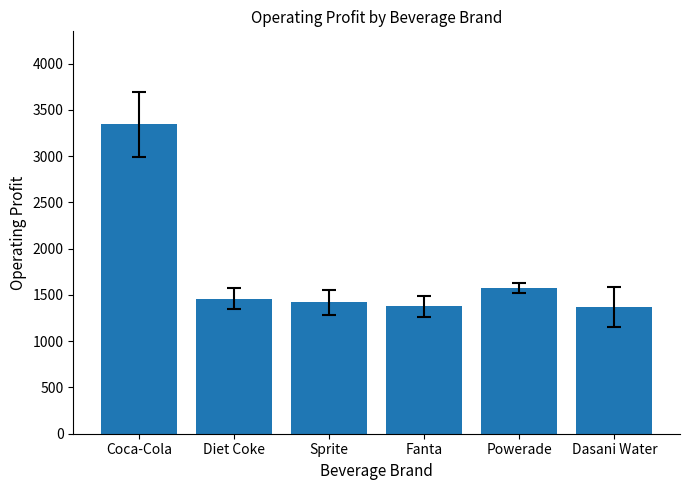

What is the minimum value shown in the chart?

1367.7